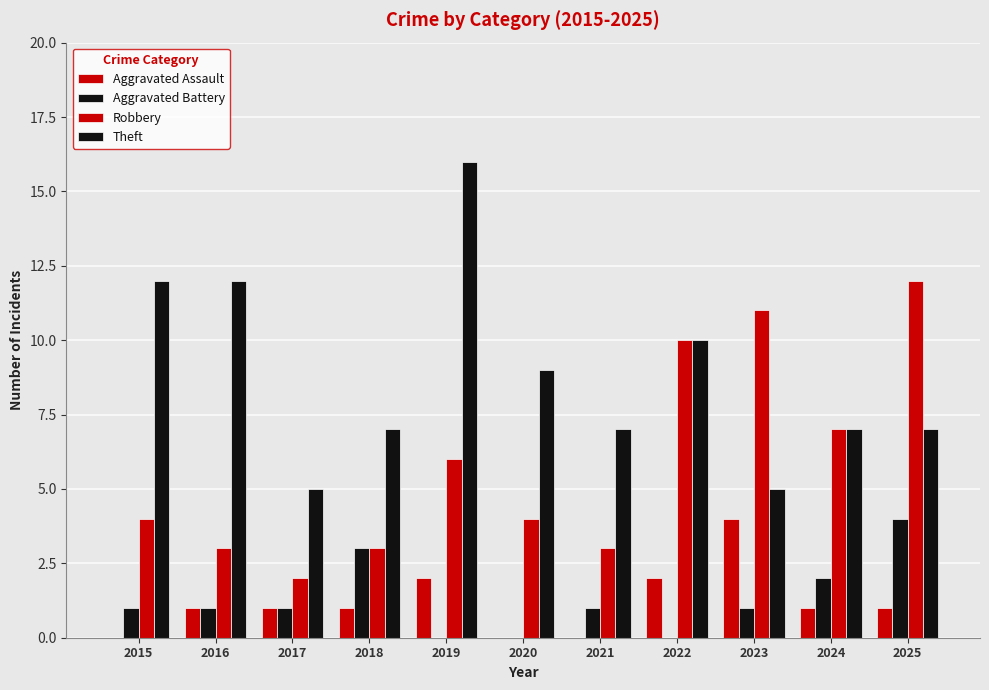

Which series has the largest total across all categories?

Theft